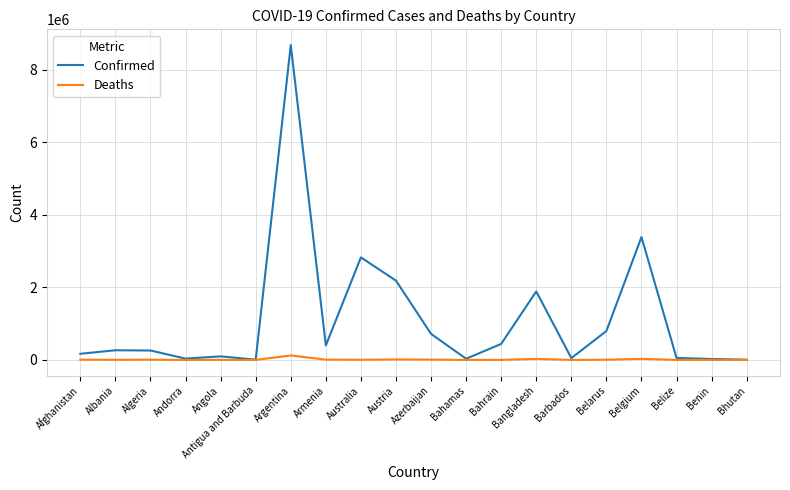

Is the value of Deaths at Barbados greater than the value of Confirmed at Azerbaijan?

No